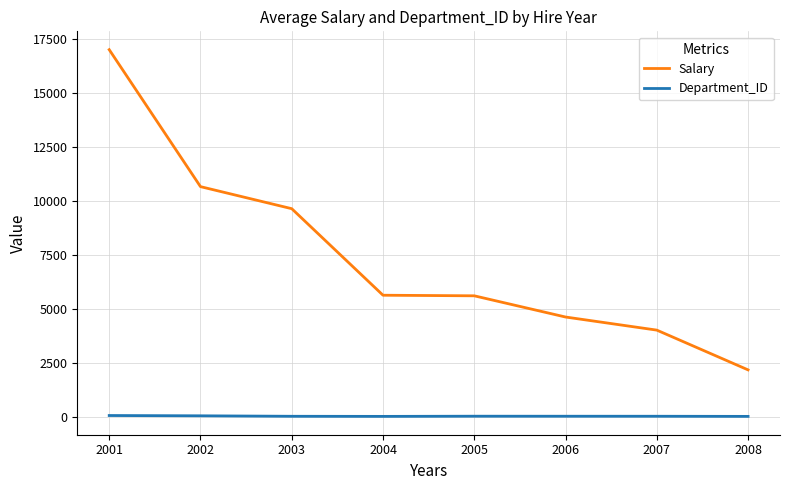

How many values in the Department_ID series are below 57?

4